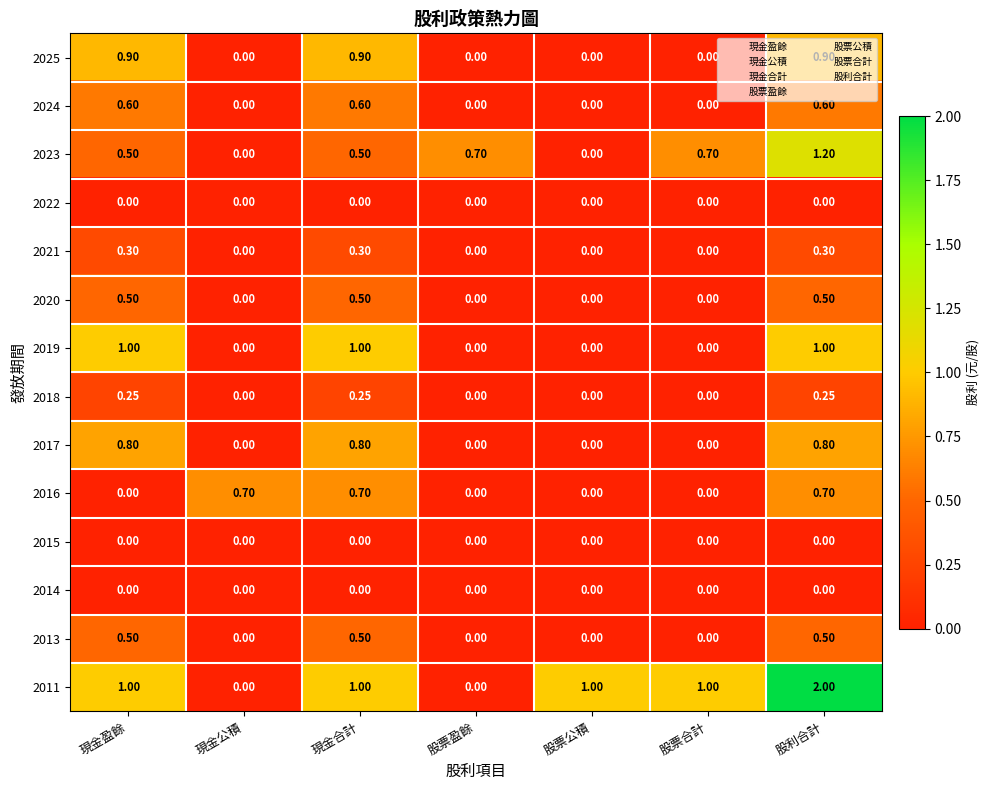

Which label corresponds to the largest value in the chart?

股利合計